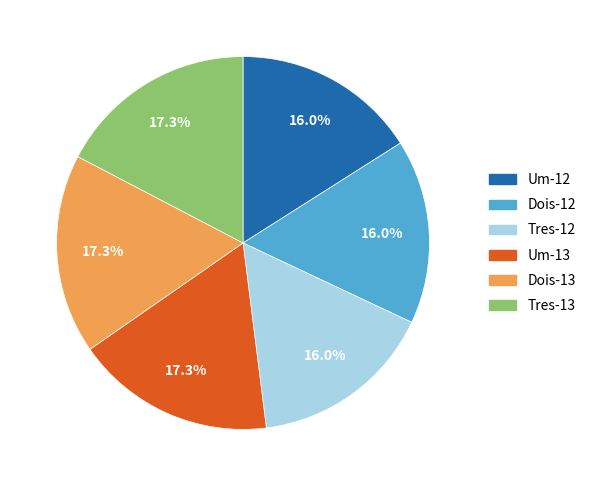

What is the ratio of the value at Tres-12 to the value at Um-13?

0.9